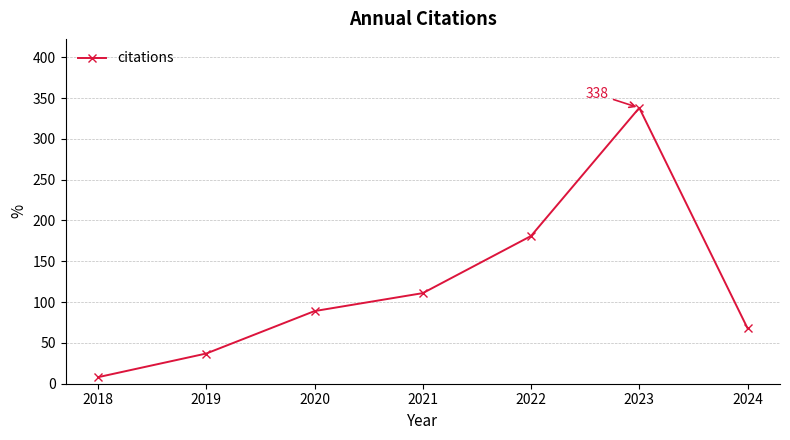

How many data points are less than 89?

3